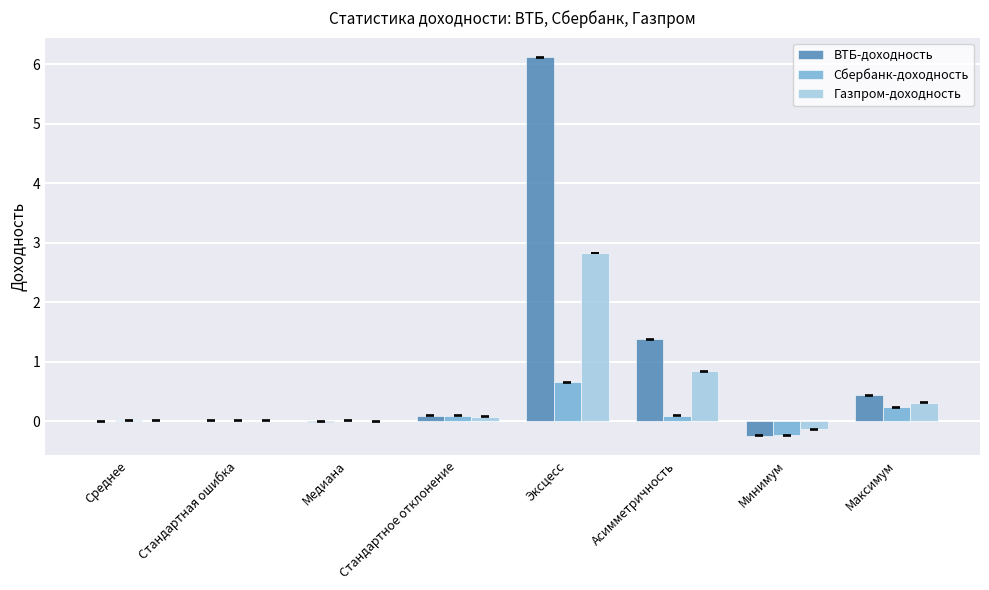

Is the value of ВТБ-доходность at Максимум greater than the value of Газпром-доходность at Медиана?

Yes